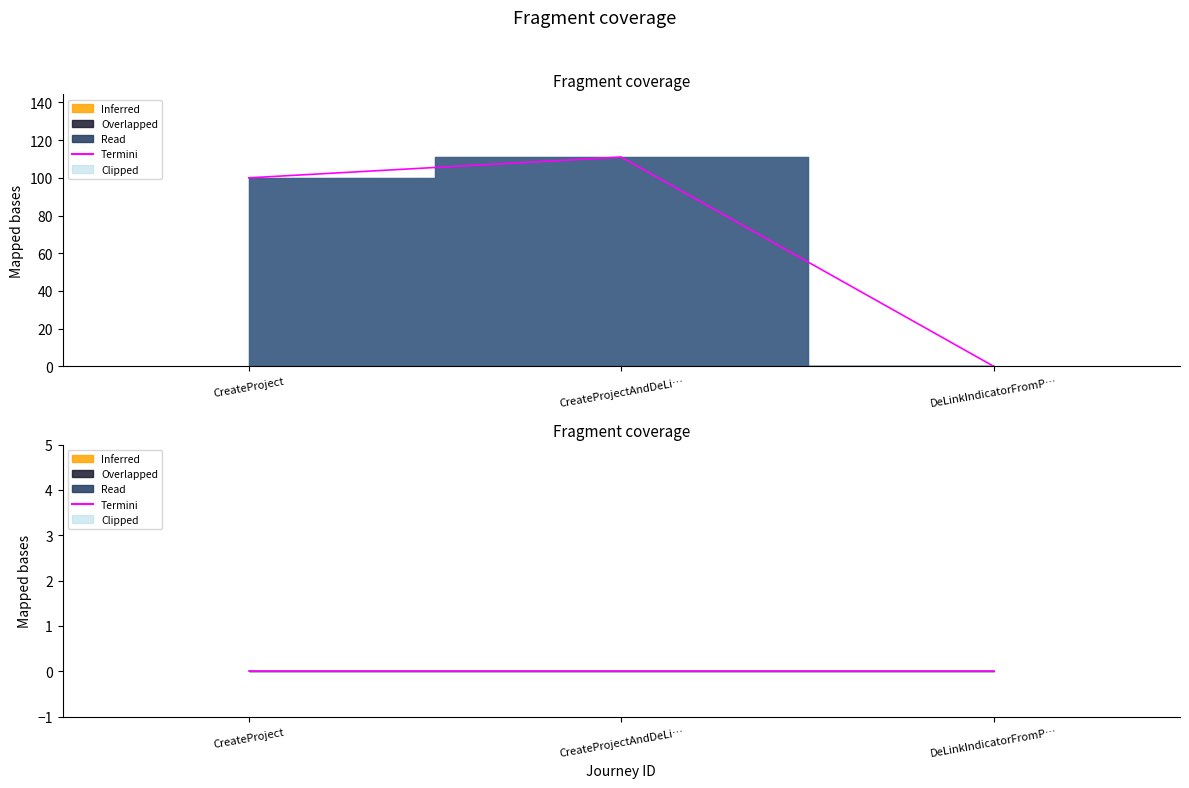

The chart shows a value of 111 at CreateProjectAndDeLi…. True or false?

True